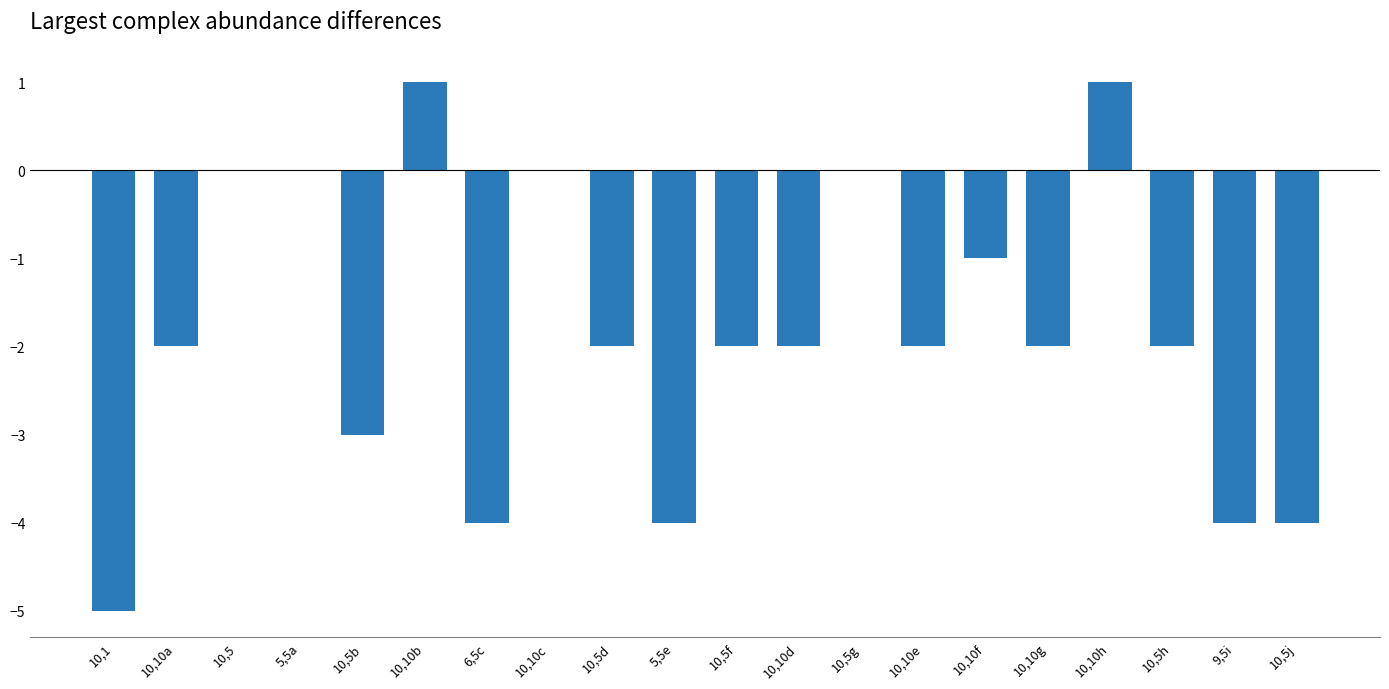

Is it true that the value at 10,10d is -3?

False